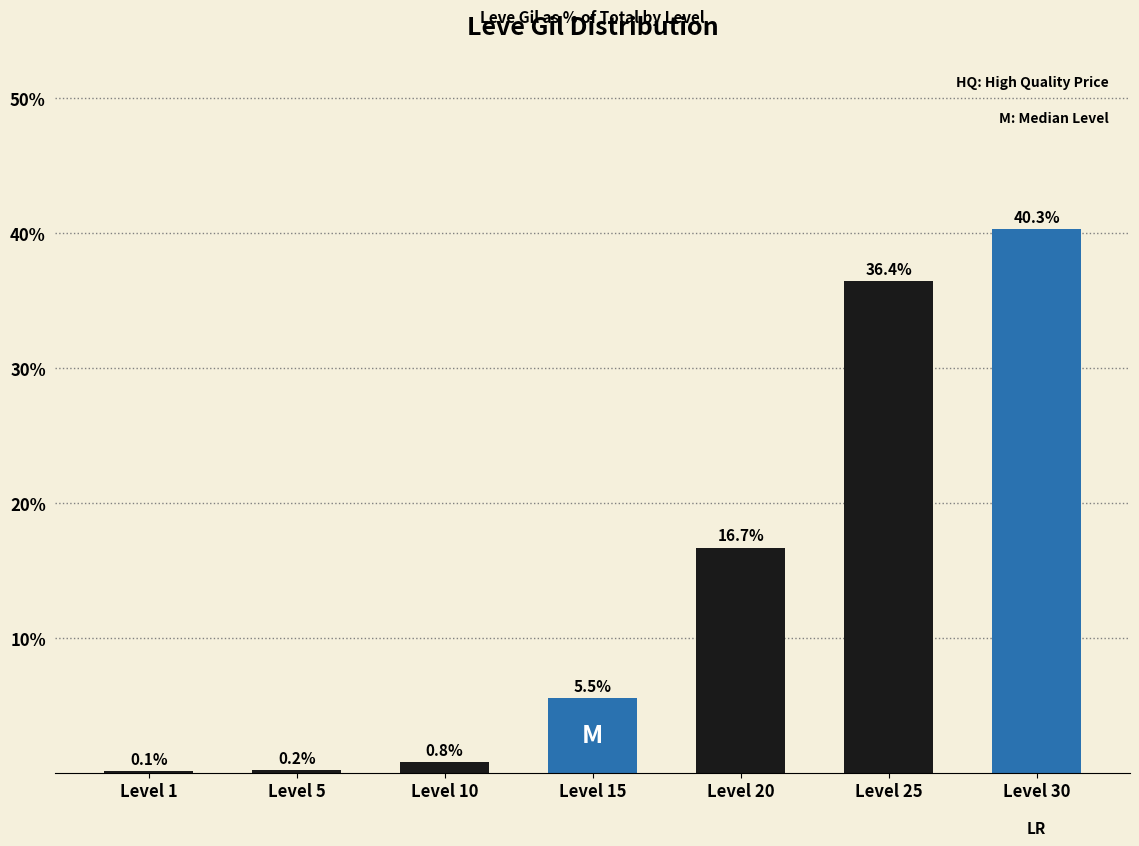

What is the greatest value displayed?

40.3